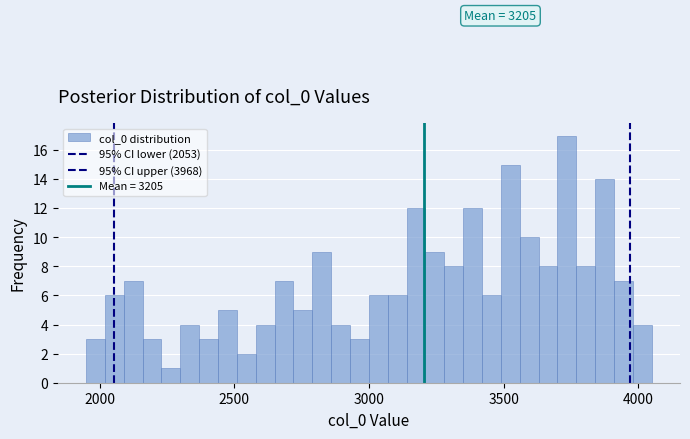

Around what value on the x-axis is the tallest bar? Give the approximate position of its centre, as read against the axis.

3750